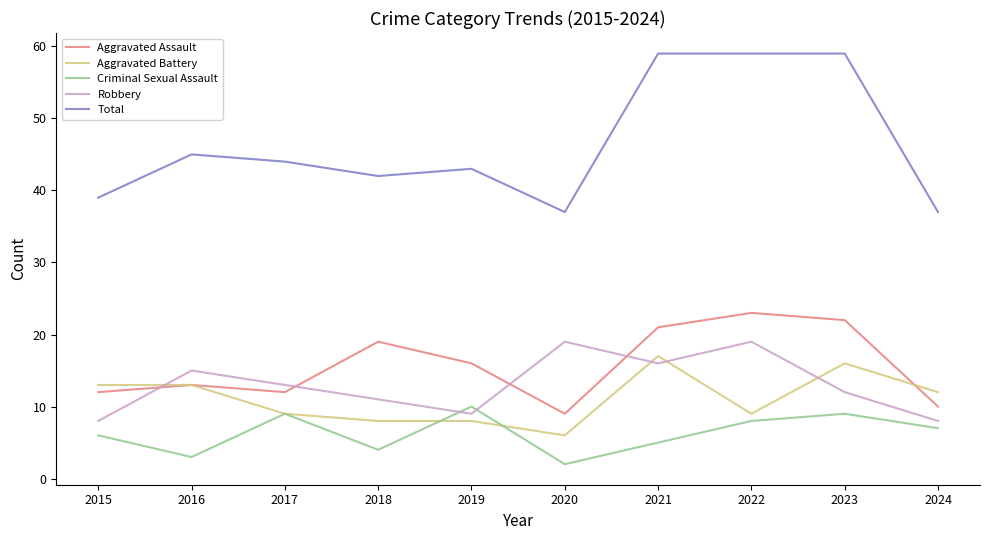

What is the maximum value shown in the chart?

59